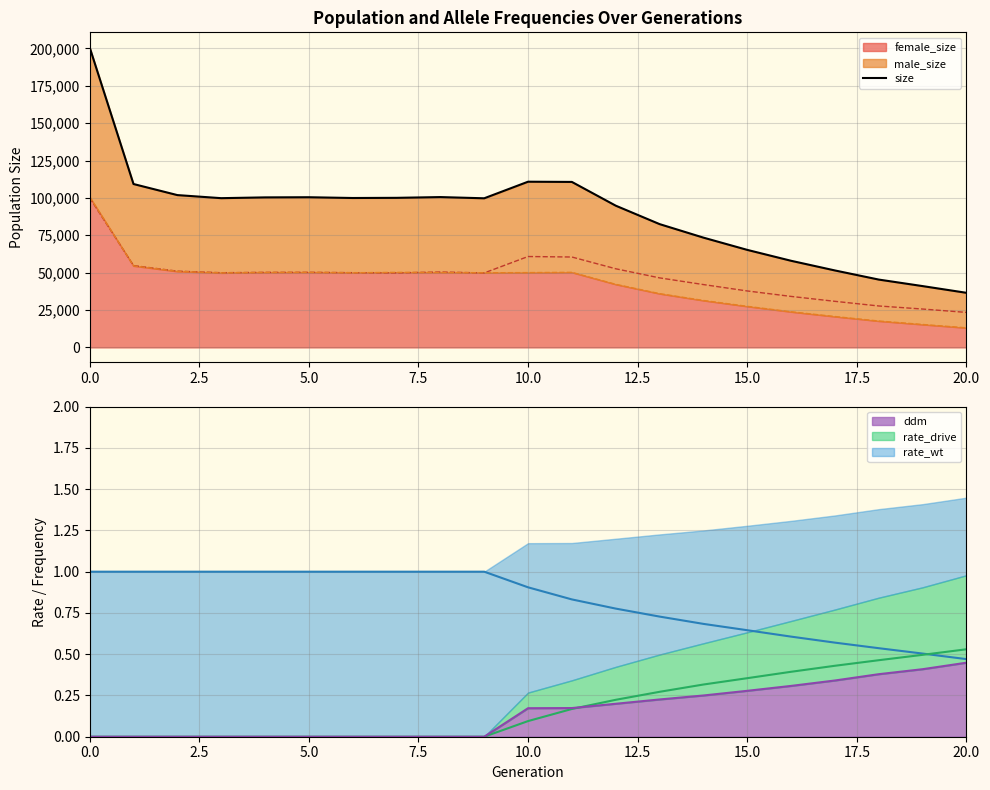

The value at 19 is 41010. True or false?

True